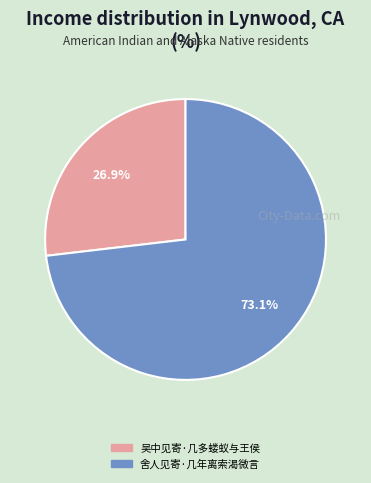

Count the number of slices in the pie.

2